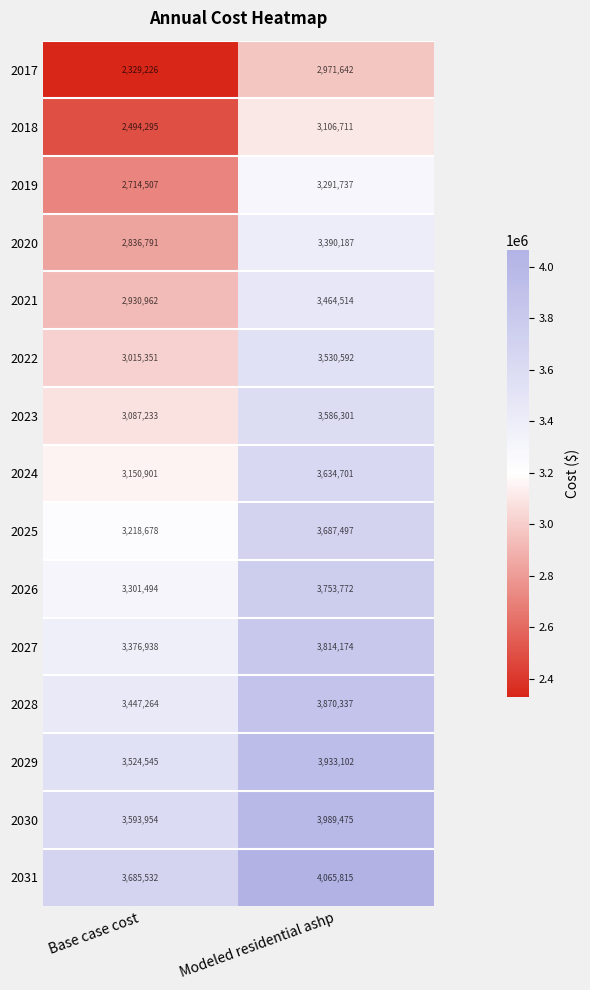

Which category has the lowest value across all series?

Base case cost